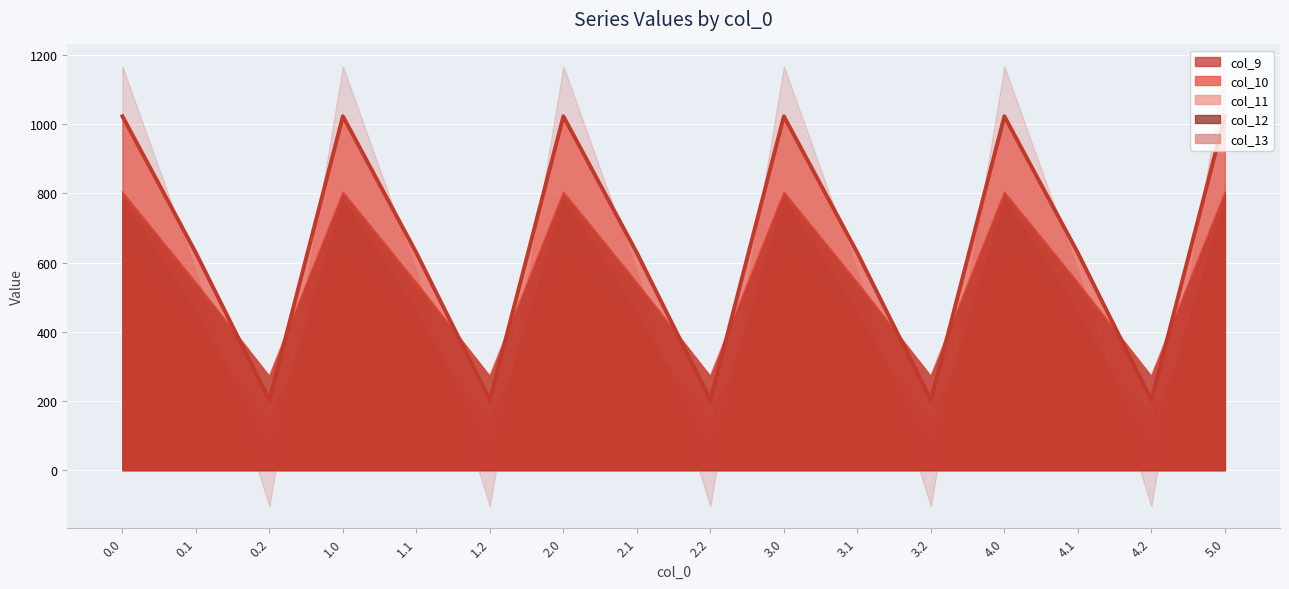

The value of col_9 line at 4.0 is 234.1. True or false?

False